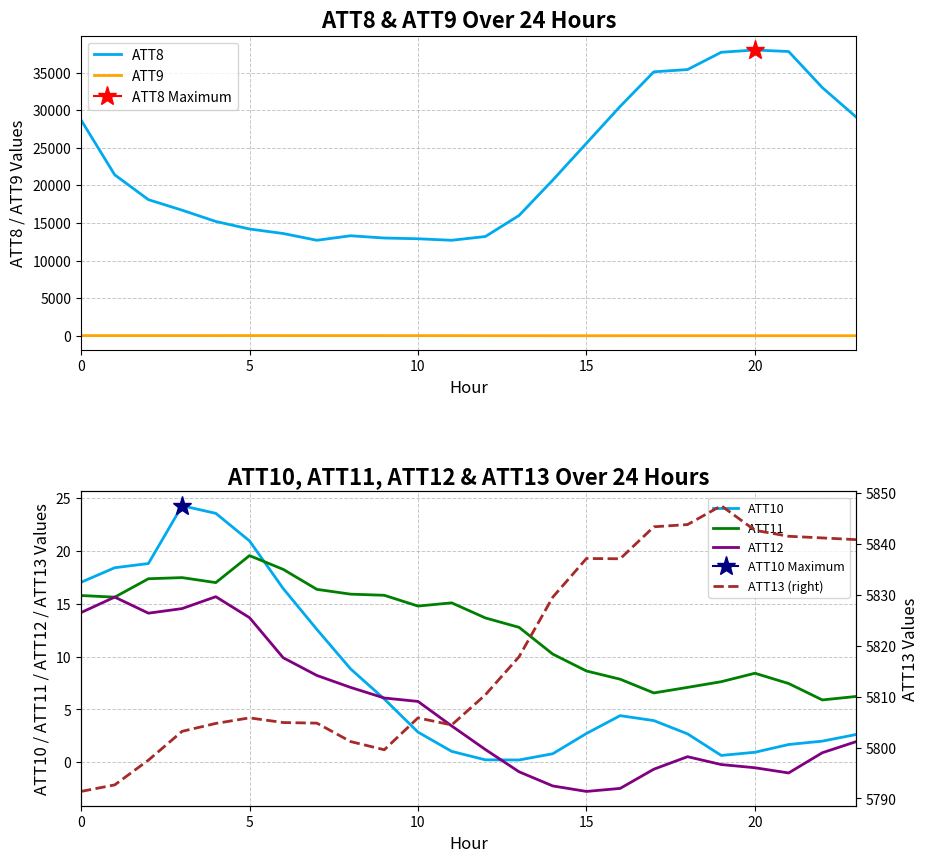

What is the value of the ATT8 point at the 23rd from the left?

33000.0